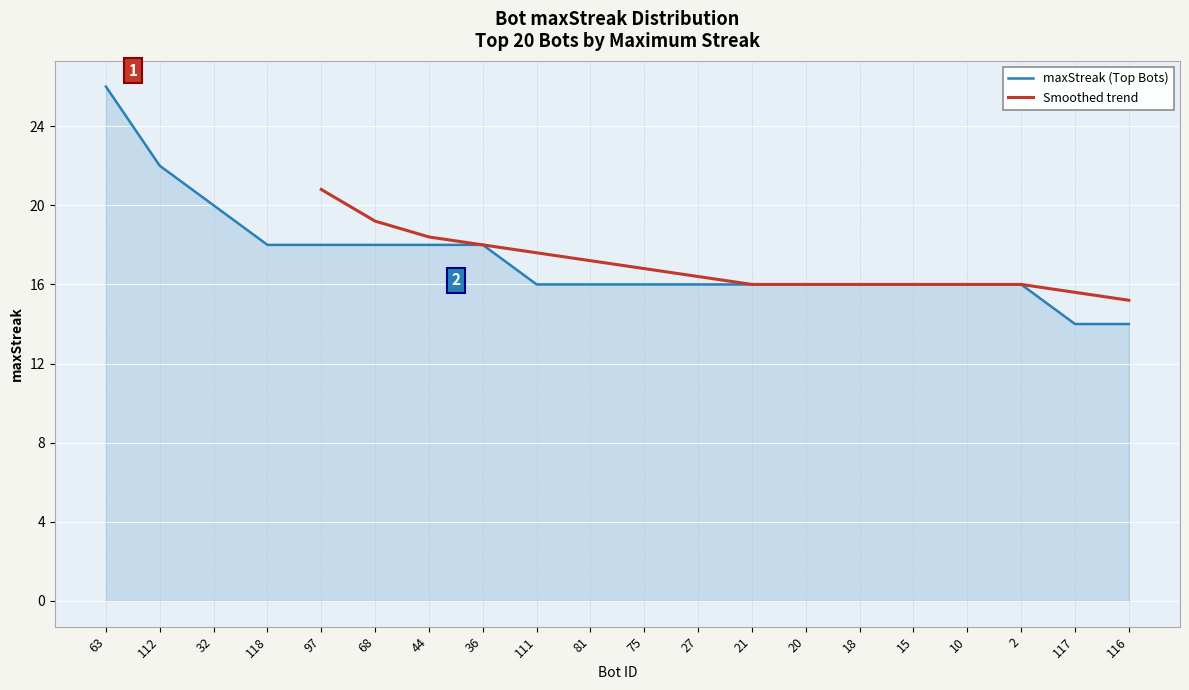

Which label corresponds to the smallest value in the chart?

117